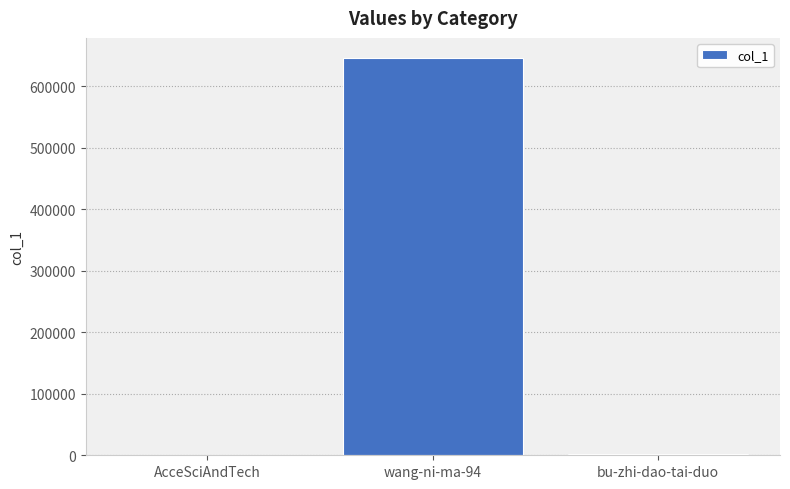

At which label is the value closest to 323372?

bu-zhi-dao-tai-duo